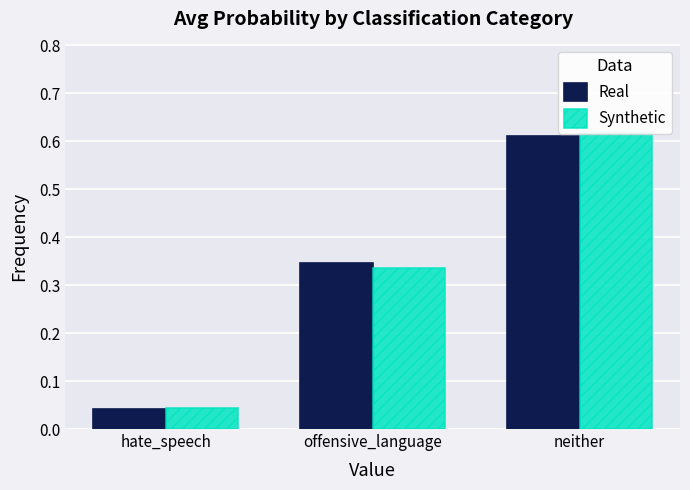

Reading right to left, transcribe all the data shown in this chart.

Real: 0.6	0.3	0.0
Synthetic: 0.6	0.3	0.0